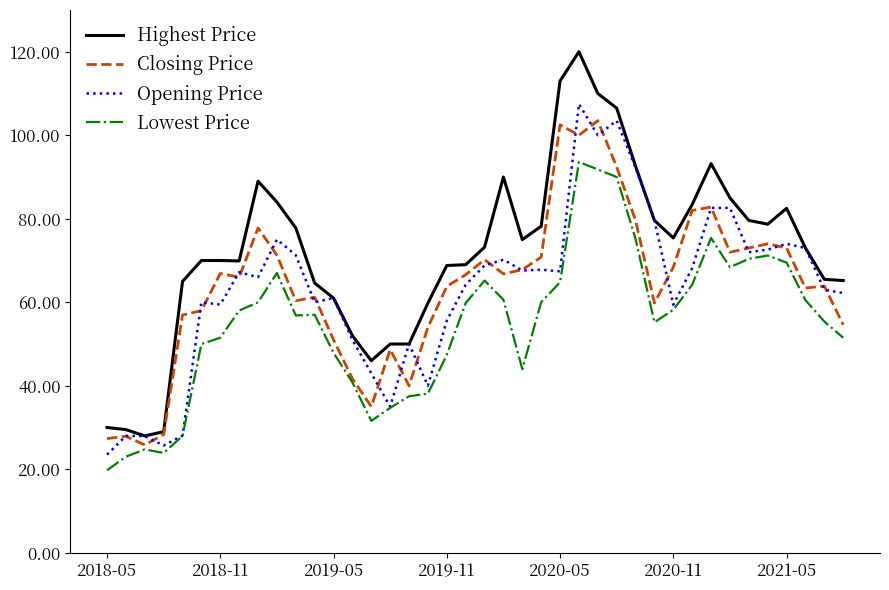

What is the highest value of the Lowest Price series?

93.6